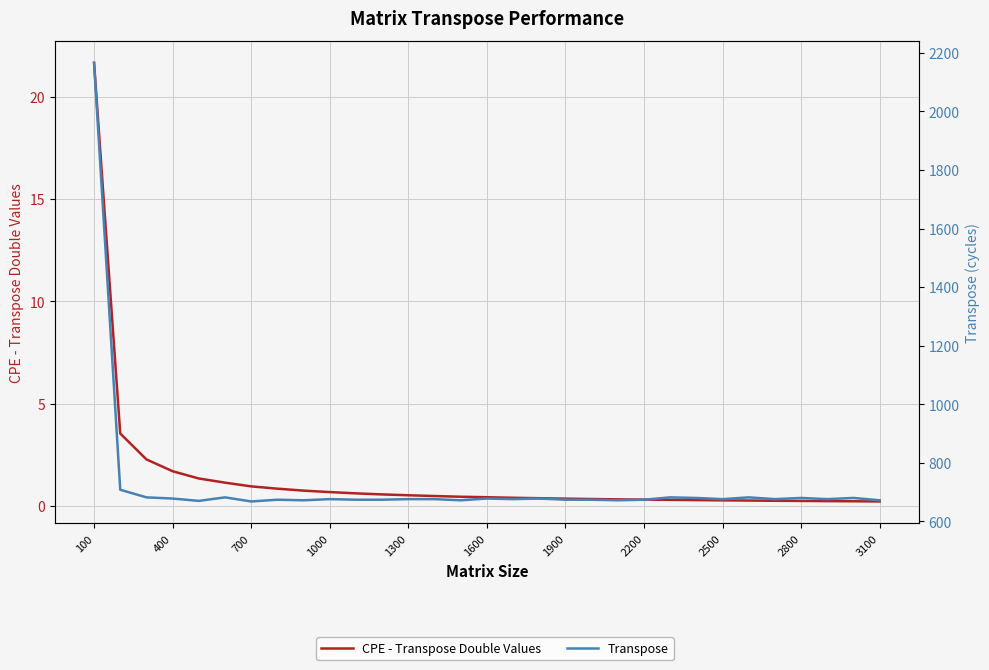

How many distinct data groups are displayed?

2